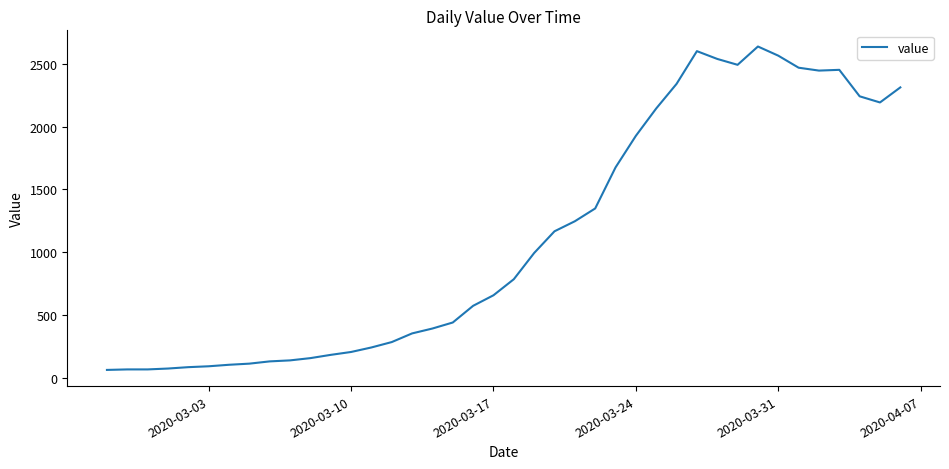

What is the maximum value shown in the chart?

2639